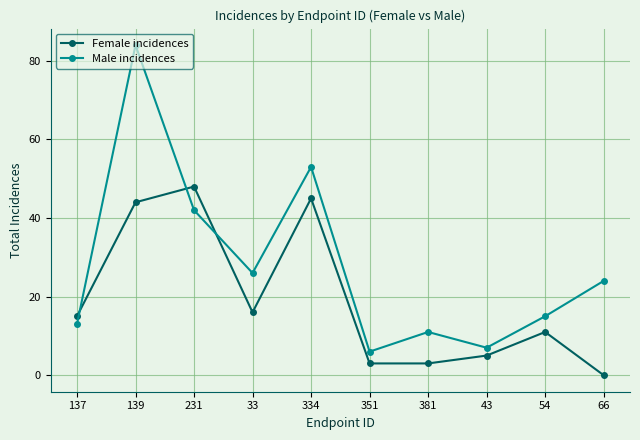

Read the Female incidences value at 139, to the nearest 10.

40